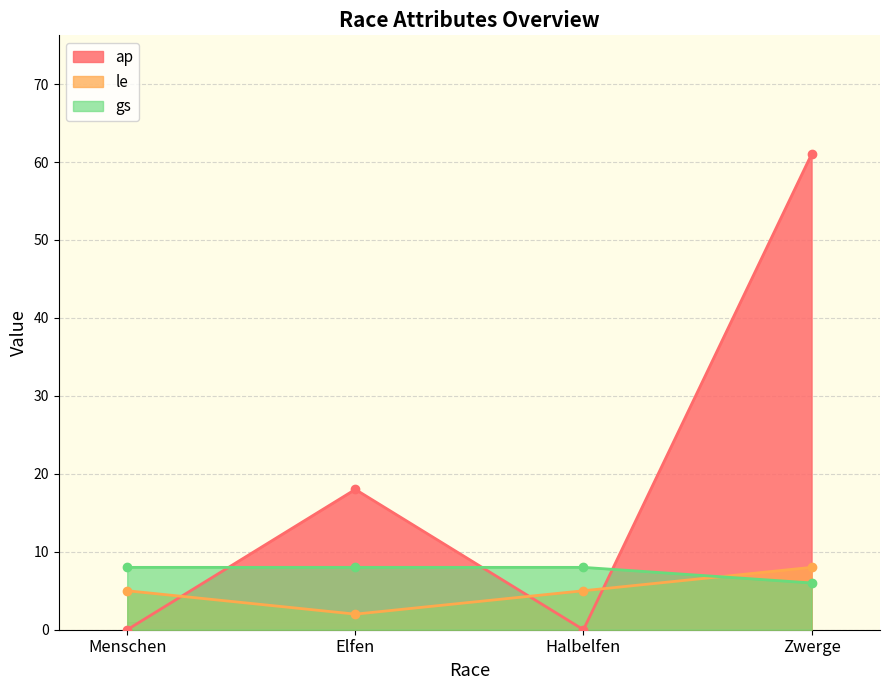

True or false: gs has more than 2 points higher than both neighbors.

False